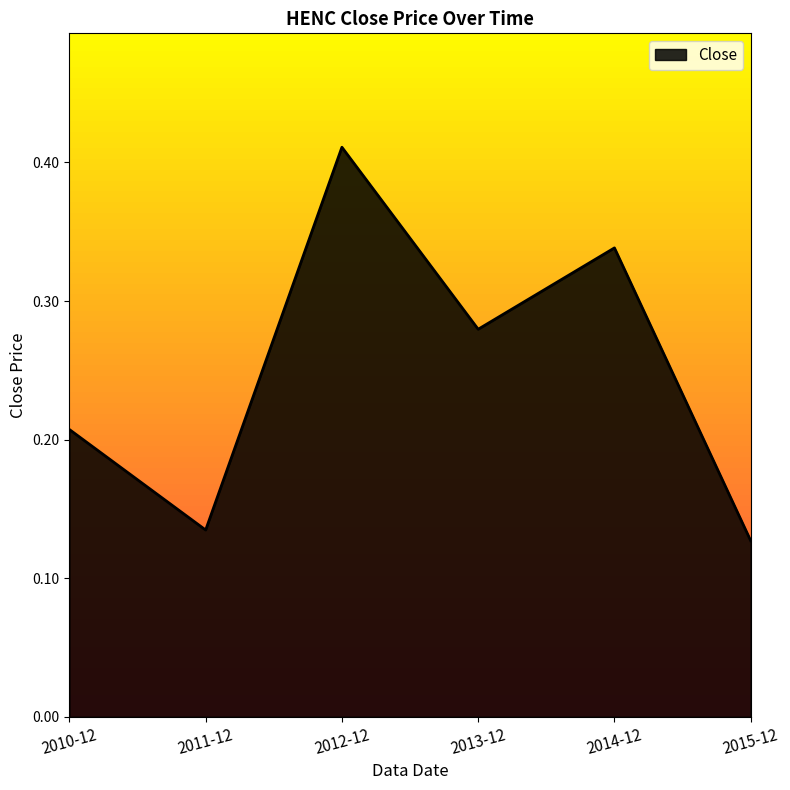

At which category does the data reach its first local valley?

2011-12